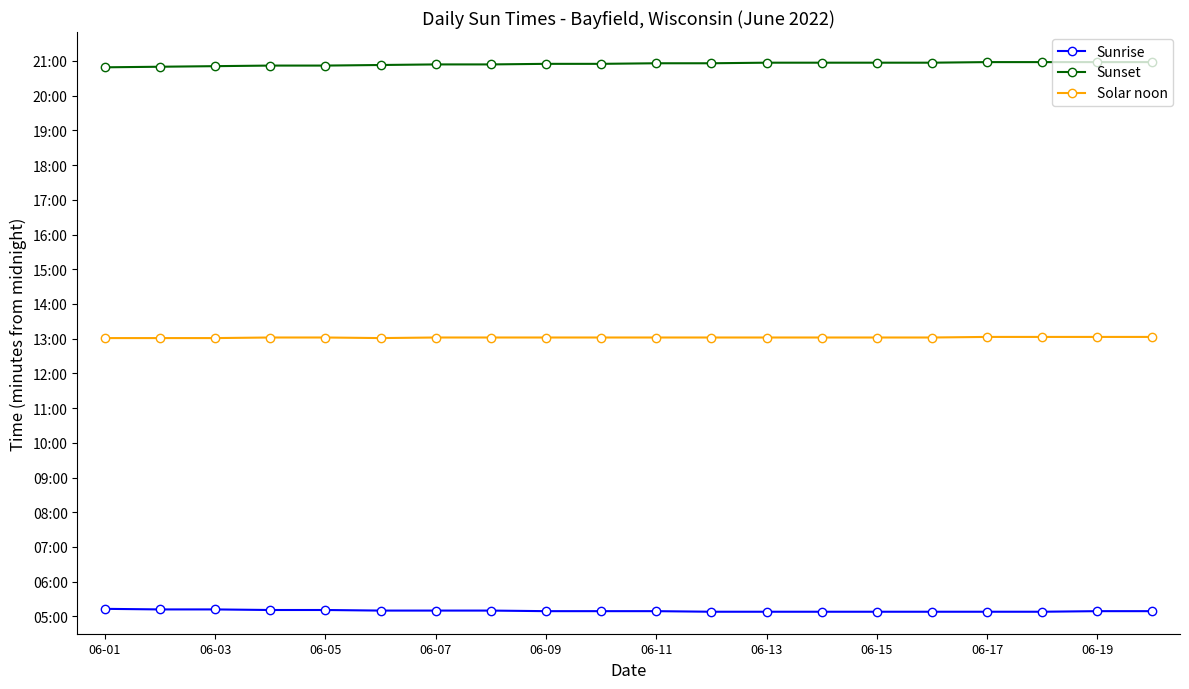

True or false: Sunrise has more than 2 interior local peaks.

False